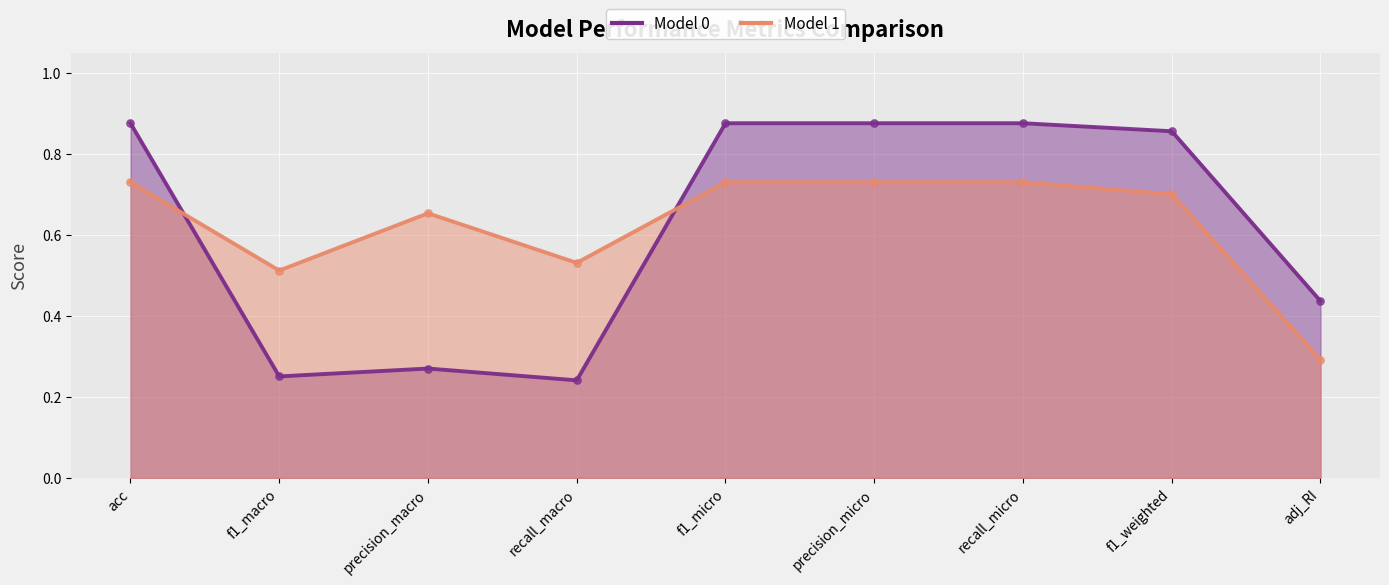

Is the value of Model 1 at f1_weighted greater than the value of Model 0 at precision_micro?

No